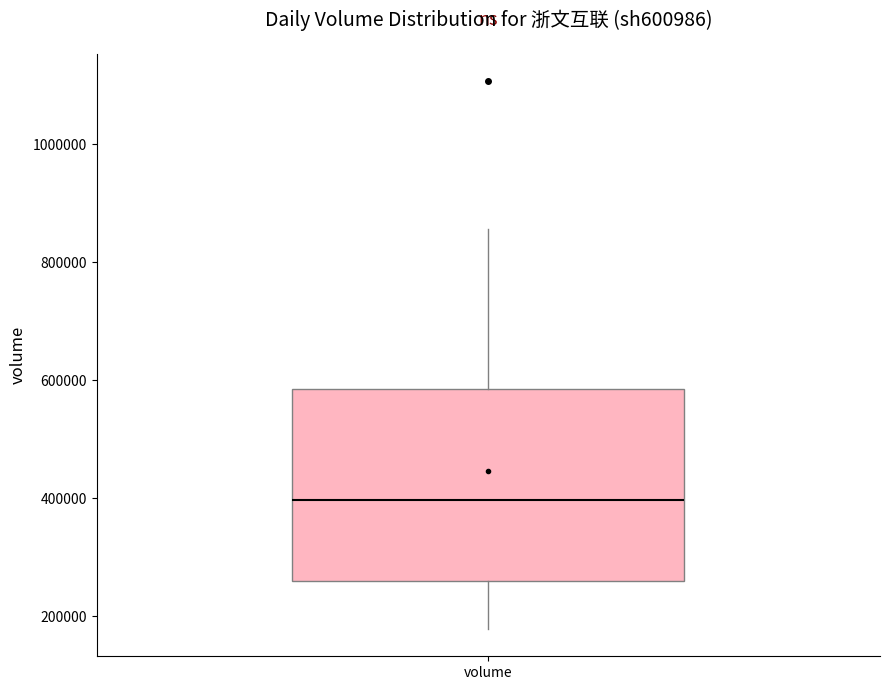

Transcribe this box plot: give where the median line is, the range the box spans, and where the two whiskers end, as read against the y-axis. The values are not printed on the chart, so give them approximately, as read against the axis.

median 400000, box 260000 to 580000, whiskers 180000 to 860000